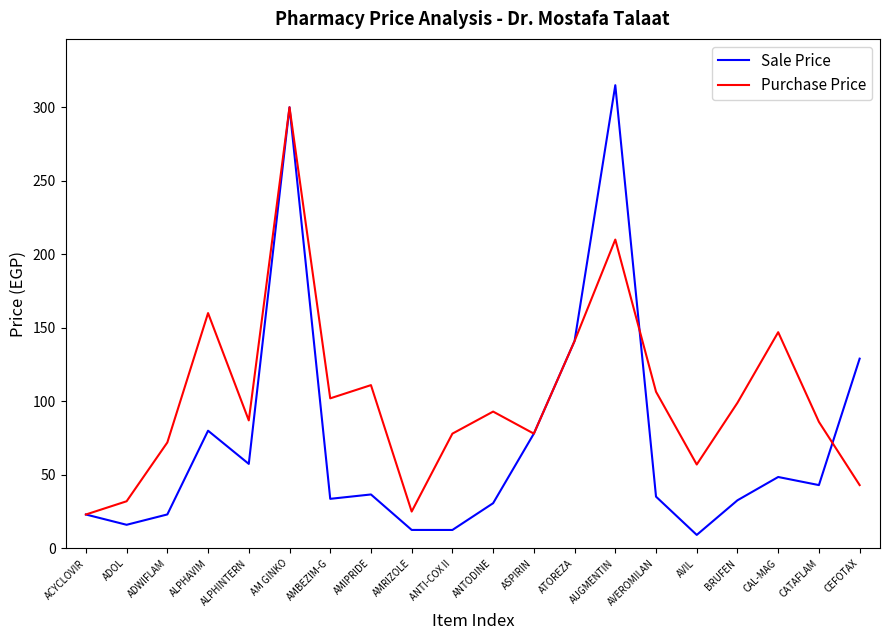

What is the maximum value for Sale Price?

315.0